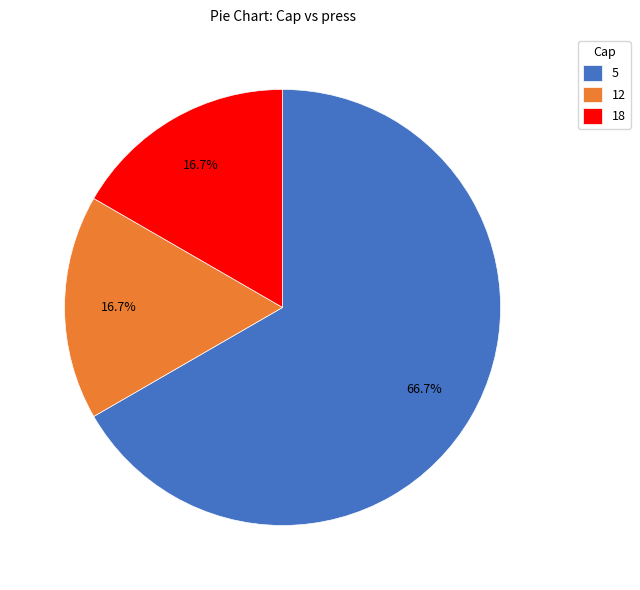

To the nearest percent, what percentage of the pie is 18?

17%